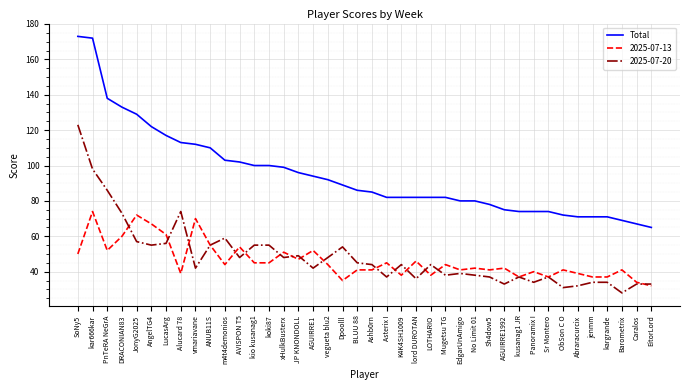

At Barometrix, list the series in order from smallest to largest.

2025-07-20, 2025-07-13, Total